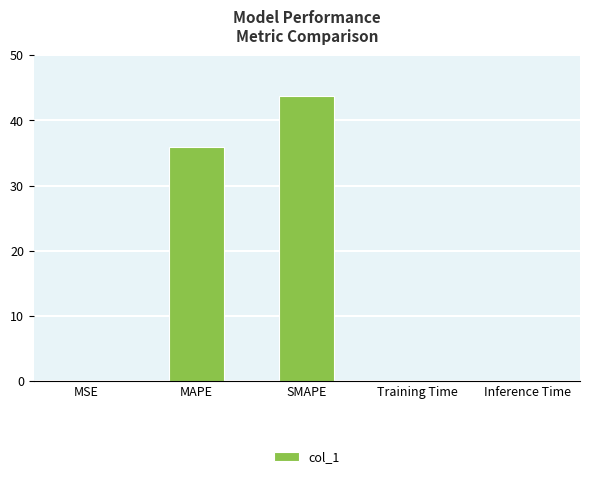

What is the greatest value displayed?

43.8